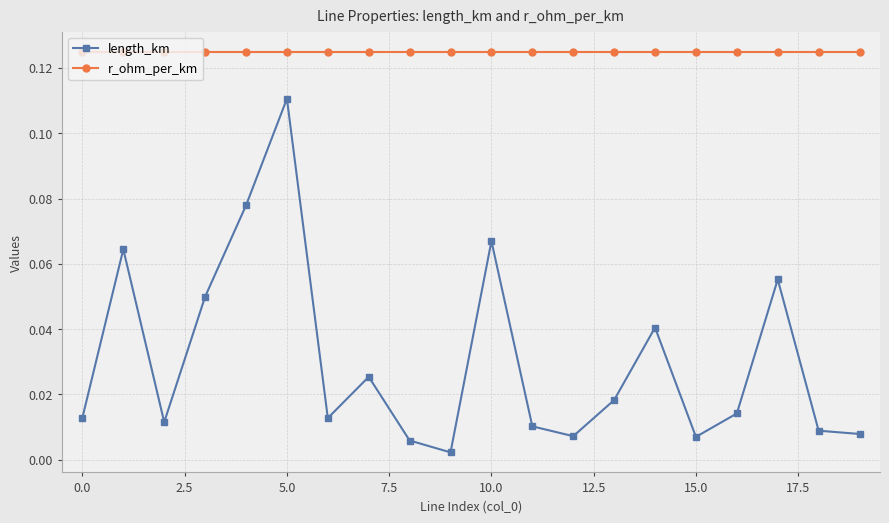

True or false: r_ohm_per_km and length_km cross at least once.

False